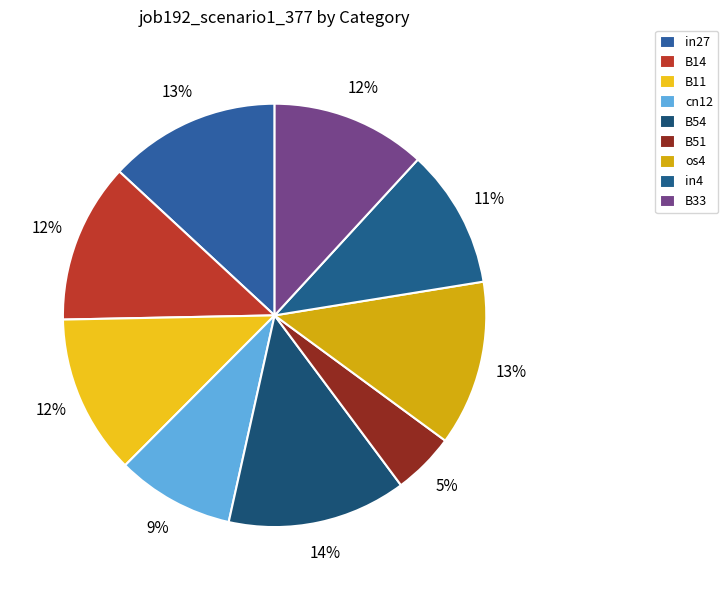

Do B11 and cn12 together represent more than half of the pie?

No